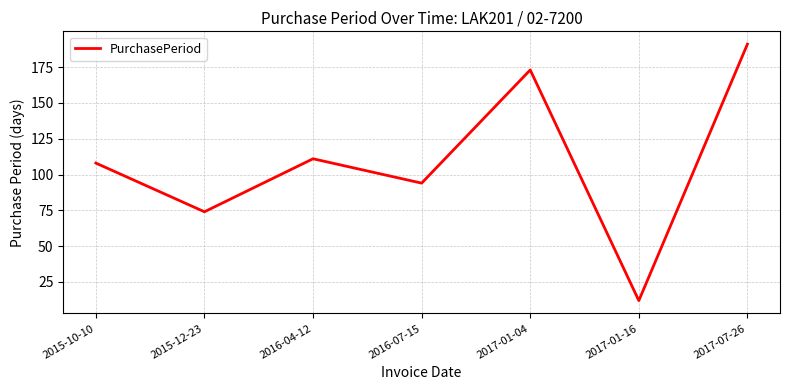

Is this an area chart (filled region under the line)?

No